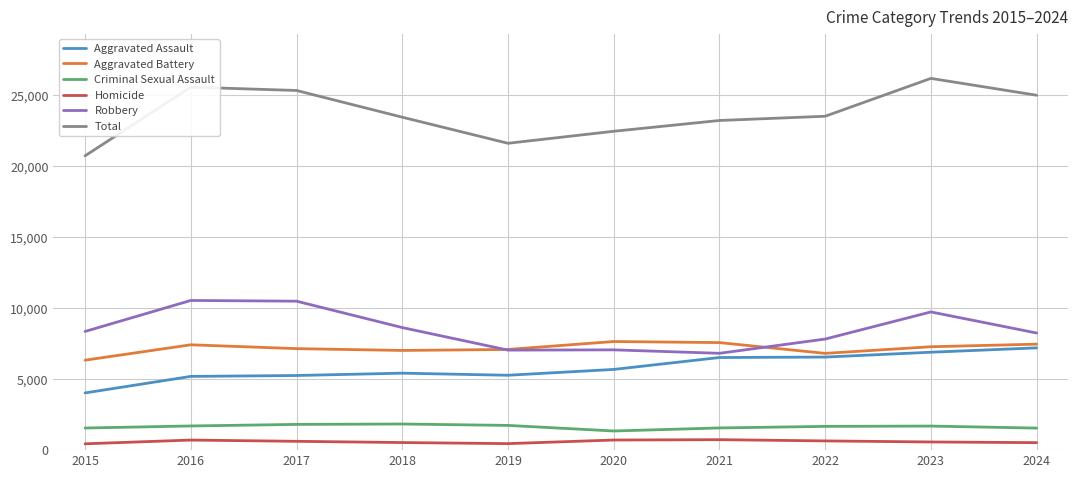

True or false: Total and Aggravated Battery cross at least once.

False